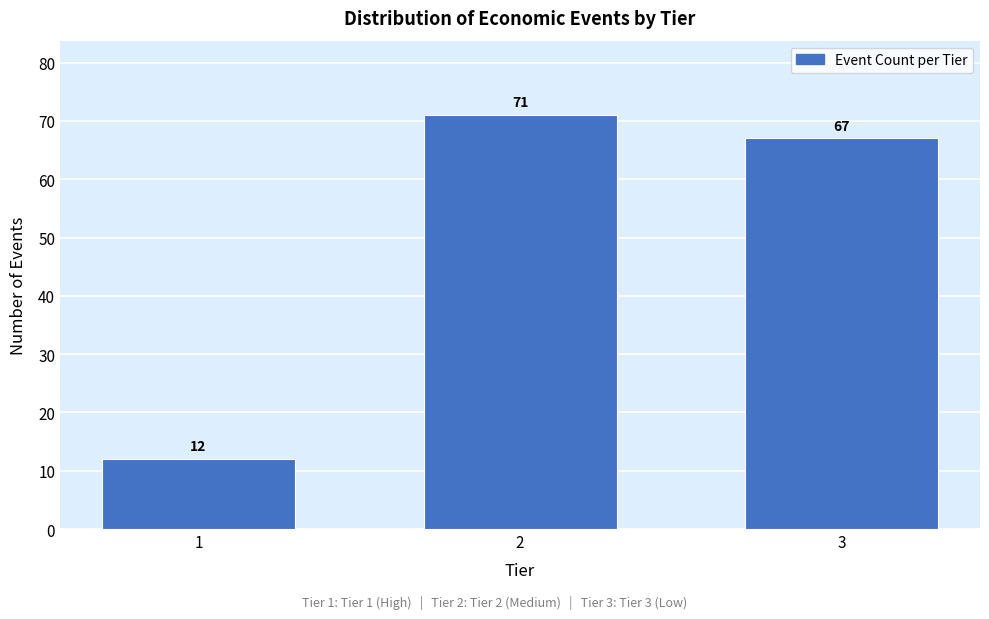

Reading right to left, transcribe all the data shown in this chart.

67	71	12